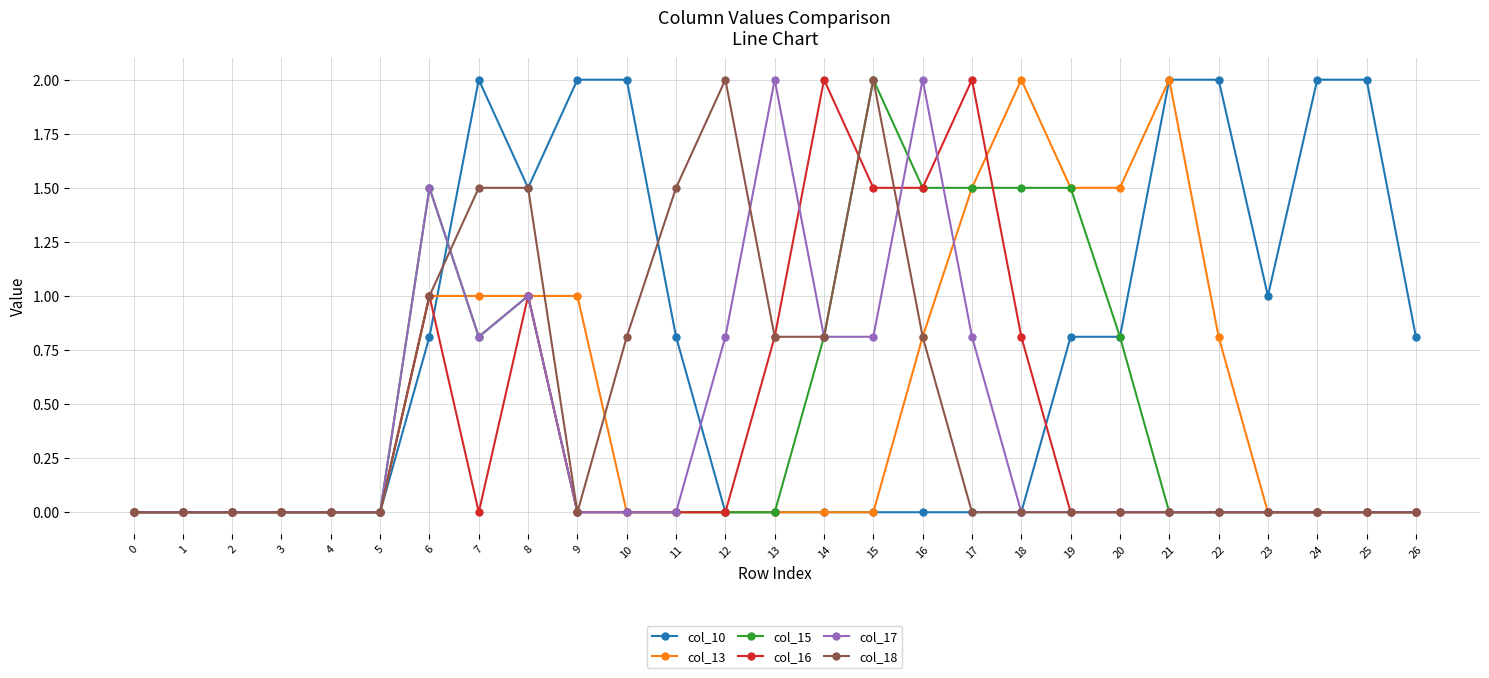

Between 5 and 26, which series saw the biggest shift?

col_10